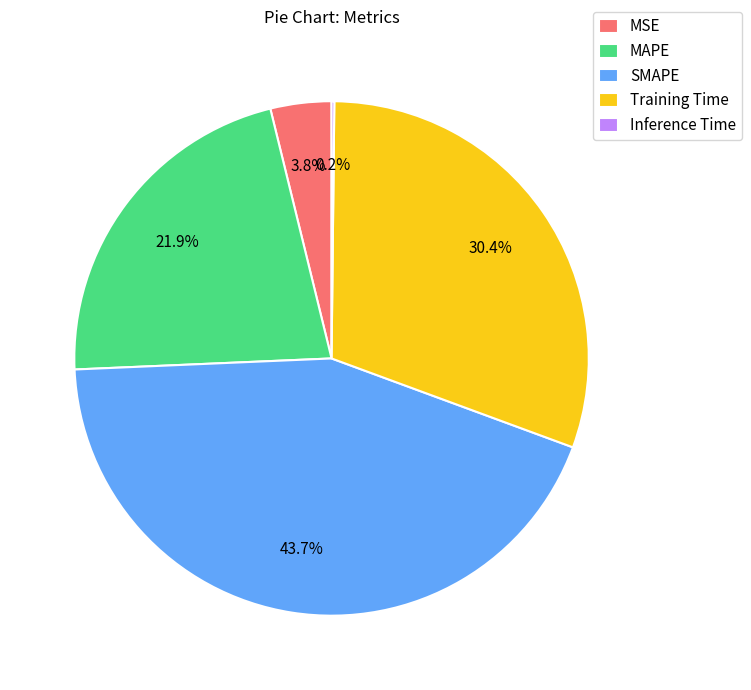

Which slice is the largest?

SMAPE